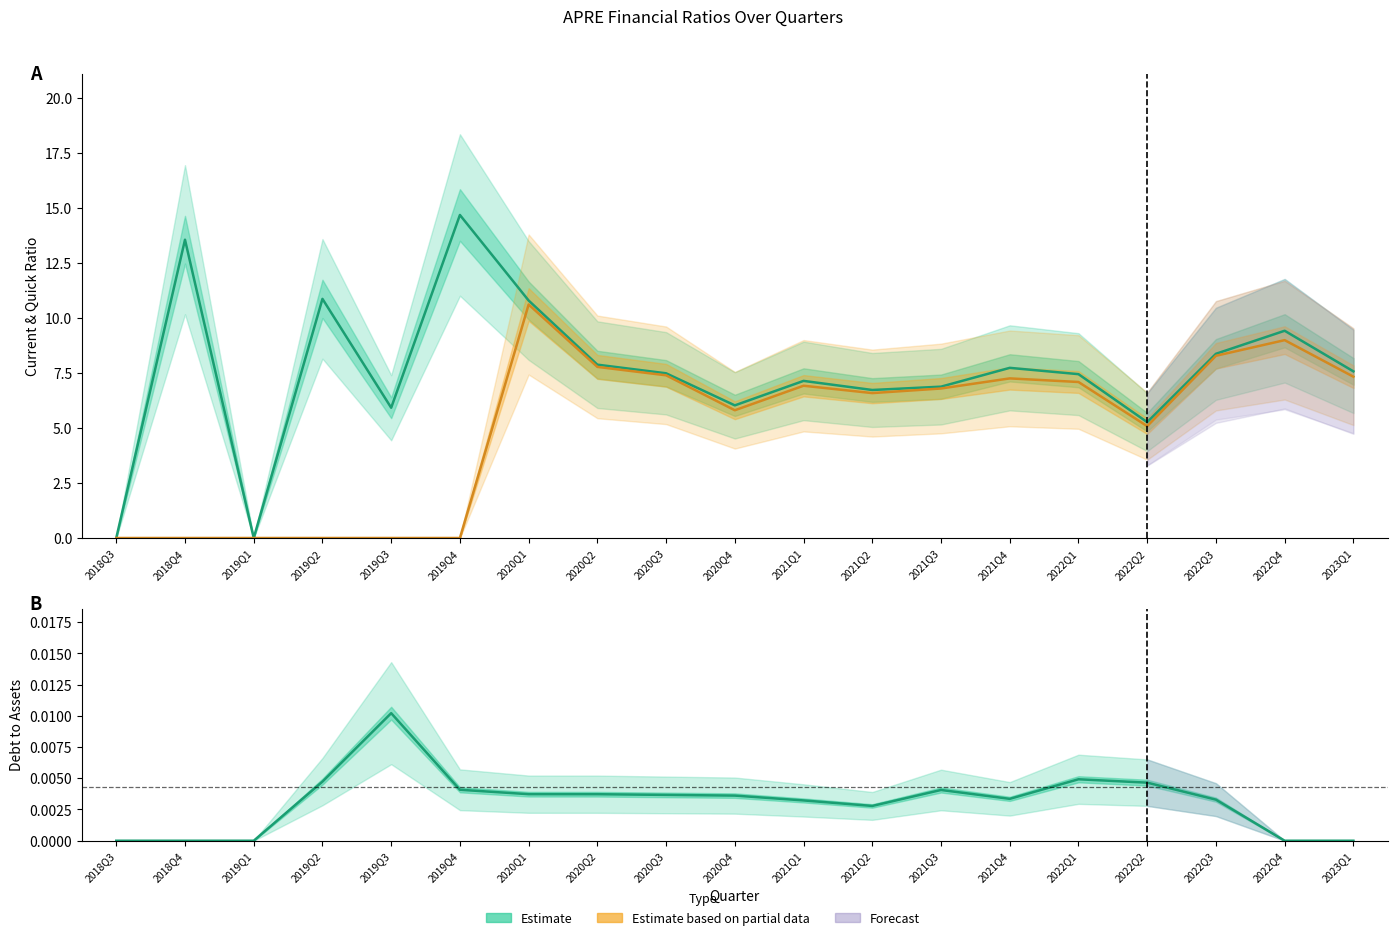

In quickRatio (Estimate partial), how many points are higher than both neighbors (excluding endpoints)?

4